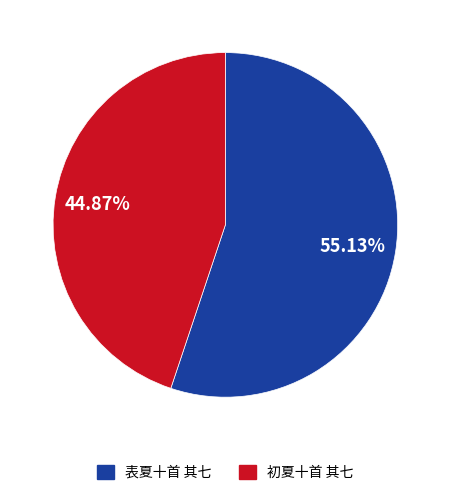

How much of the chart is everything except 表夏十首 其七?

44.9%